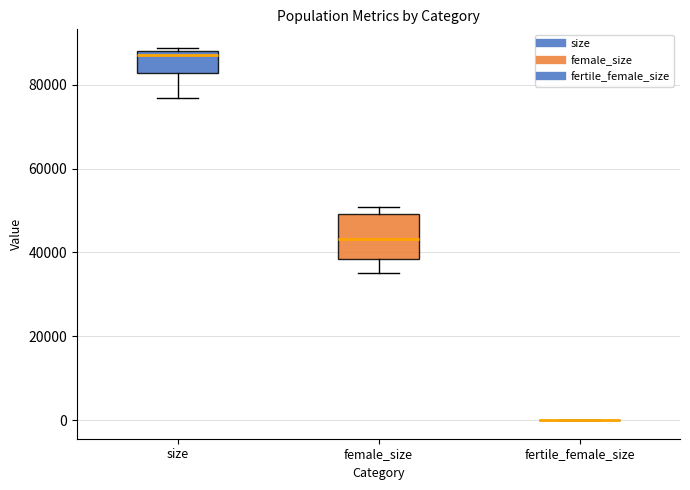

Comparing the boxes themselves (not the whiskers), which one is the tallest?

female_size